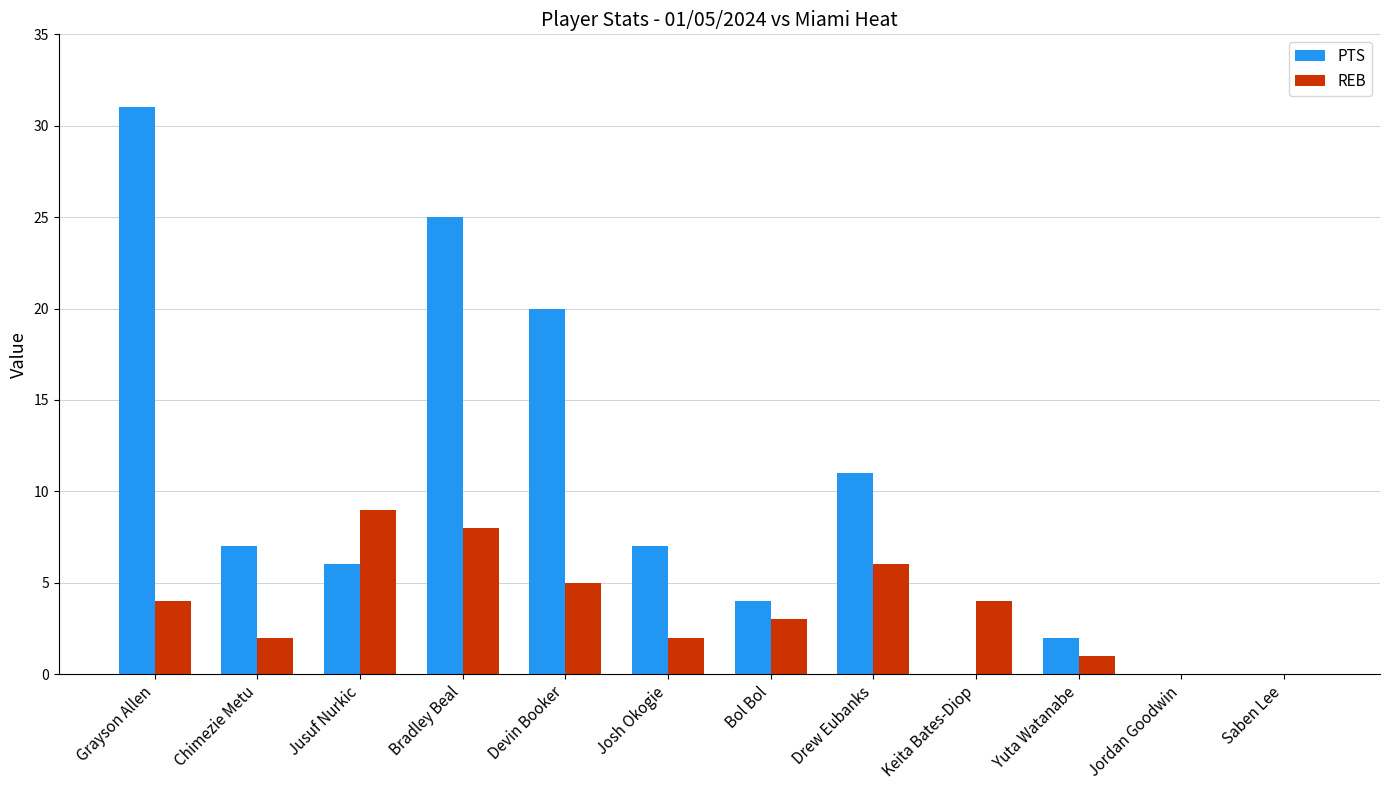

Reading right to left, list all the values displayed in this chart.

PTS: 0	0	2	0	11	4	7	20	25	6	7	31
REB: 0	0	1	4	6	3	2	5	8	9	2	4